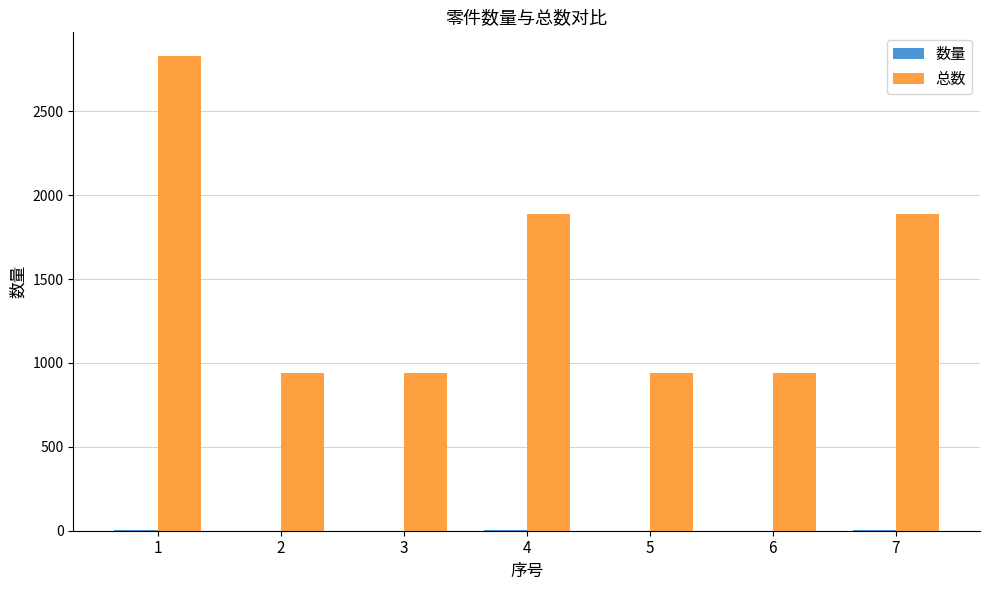

What is the greatest value displayed?

2829